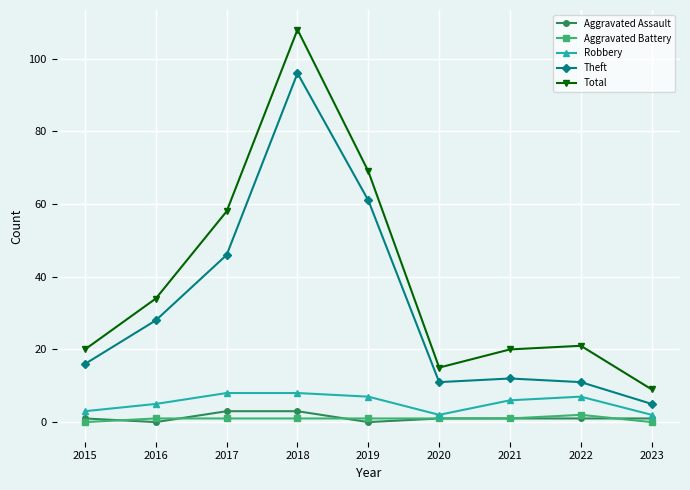

Count the Robbery values in the range 3 to 7.

5